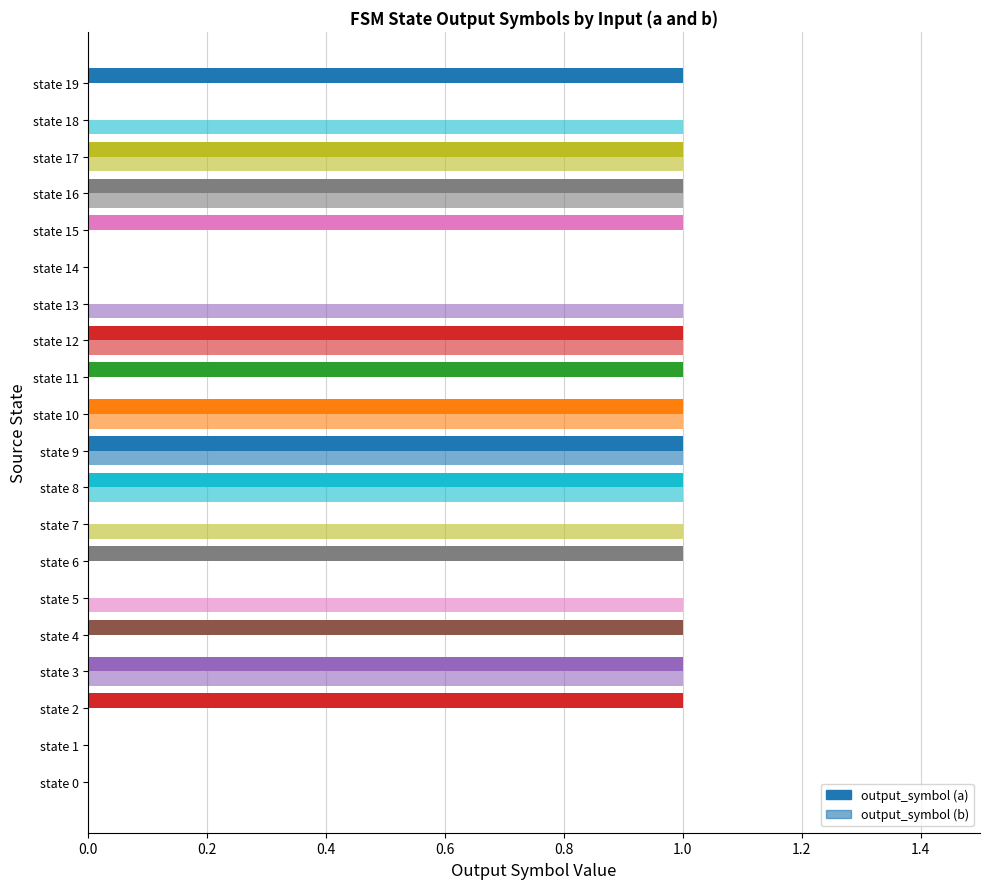

How many series are shown in this chart?

2